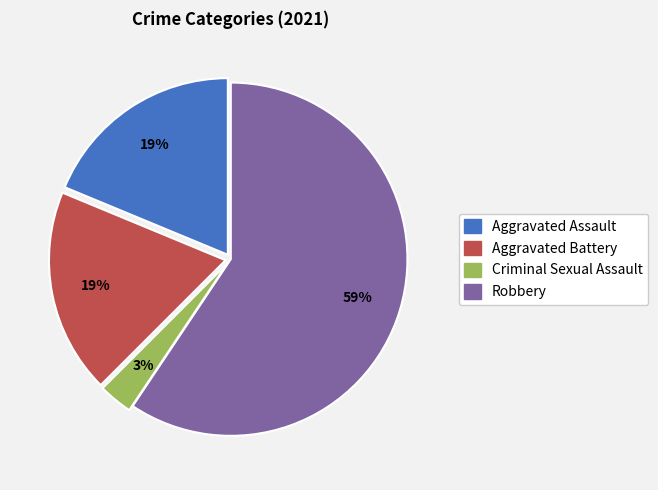

To the nearest percent, what is the difference between the largest and smallest slice percentages?

56%